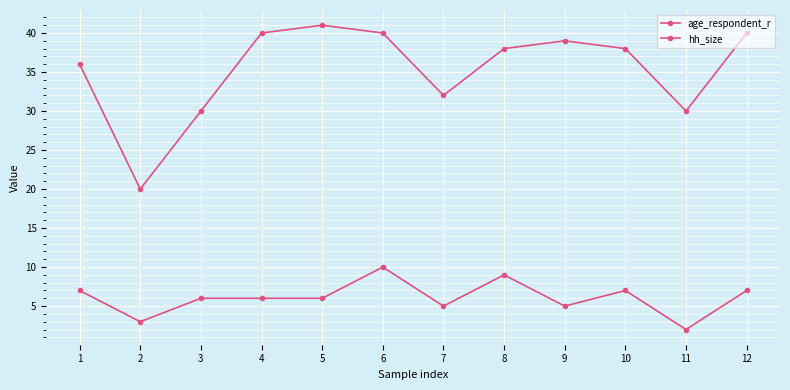

True or false: hh_size and age_respondent_r intersect in this chart.

False